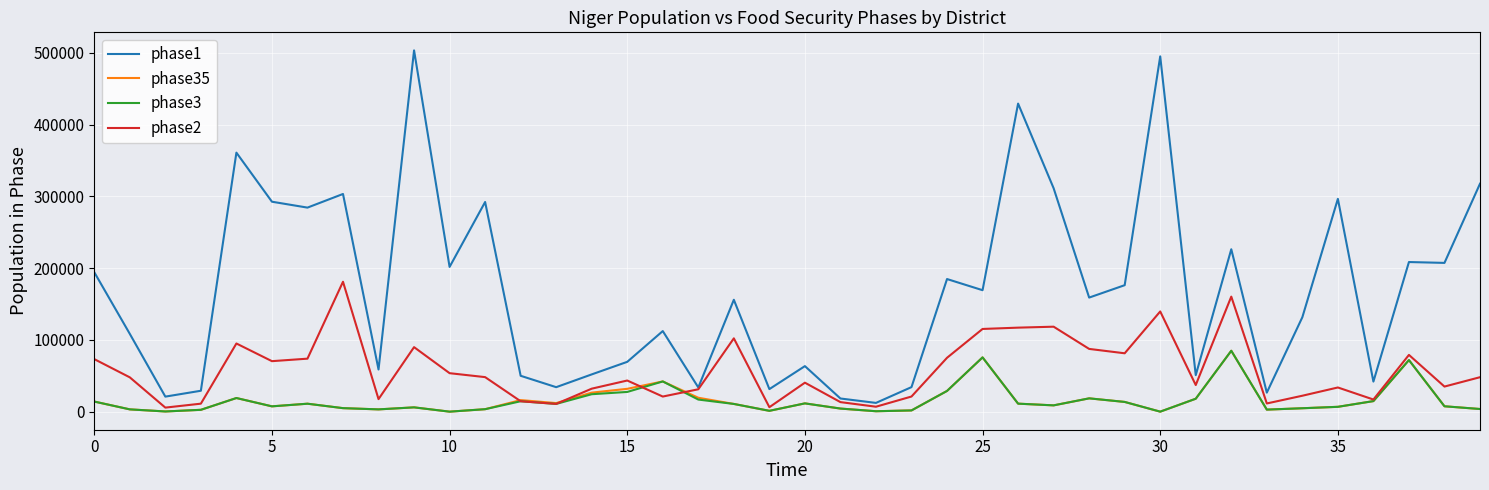

Is this an area chart (filled region under the line)?

No